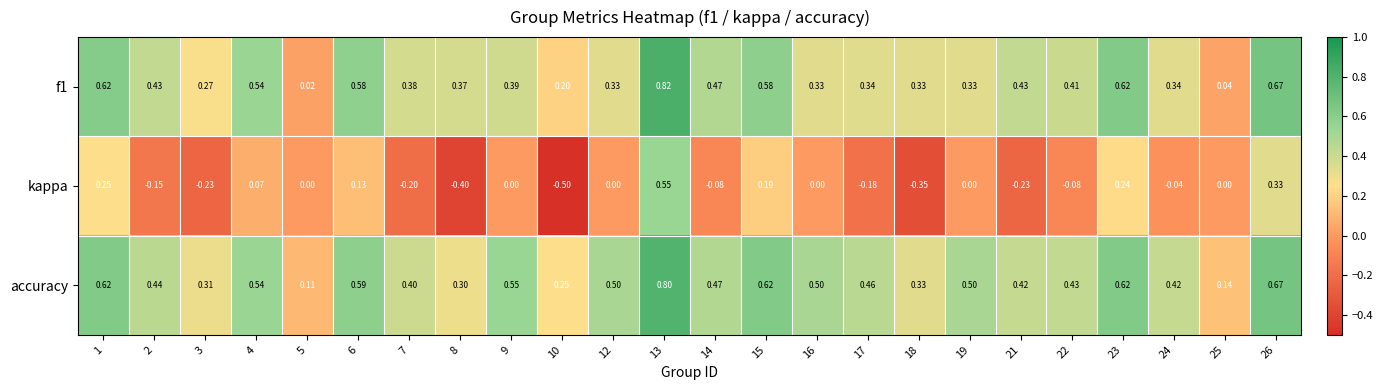

Which series has the largest total across all categories?

accuracy